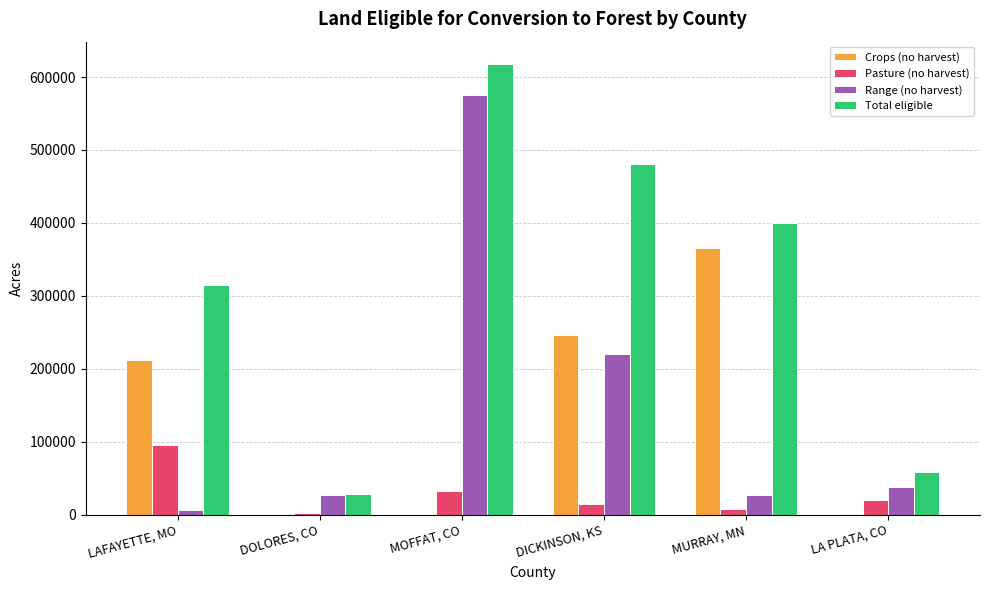

Is the value of Crops (no harvest) at MURRAY, MN greater than the value of Range (no harvest) at LA PLATA, CO?

Yes